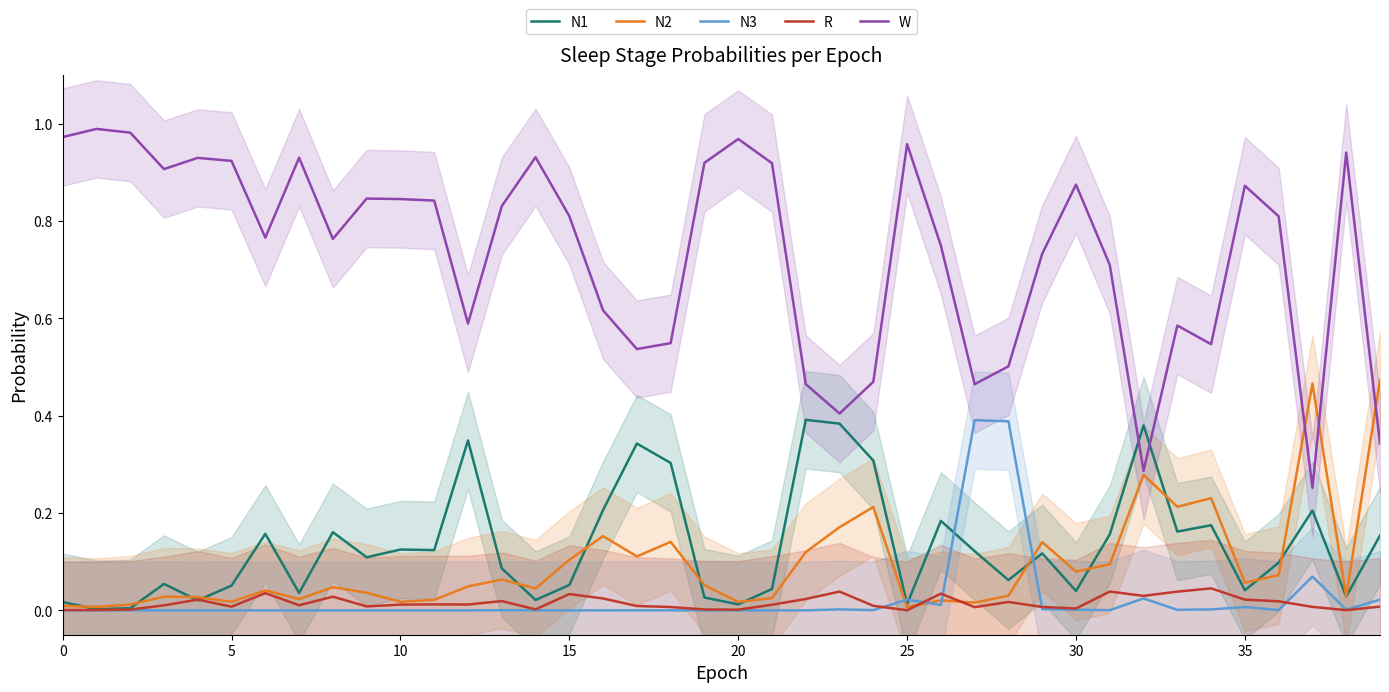

Does the chart have visible grid lines?

No